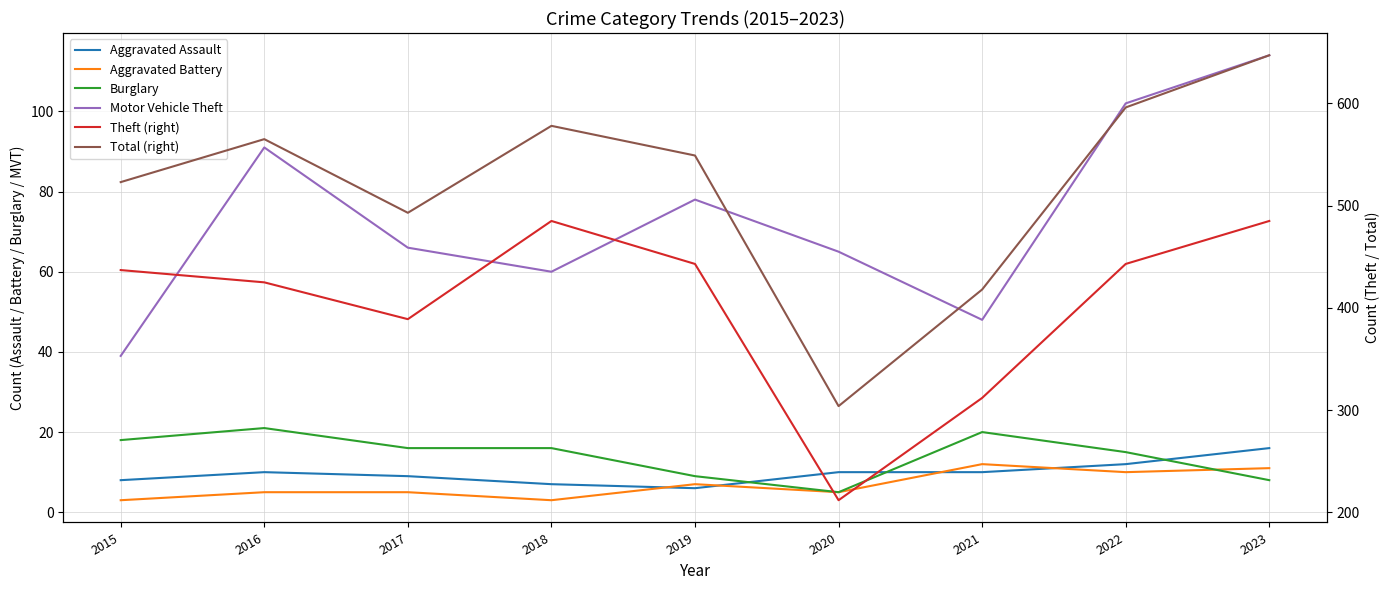

In Total (right), how many points are higher than both neighbors (excluding endpoints)?

2